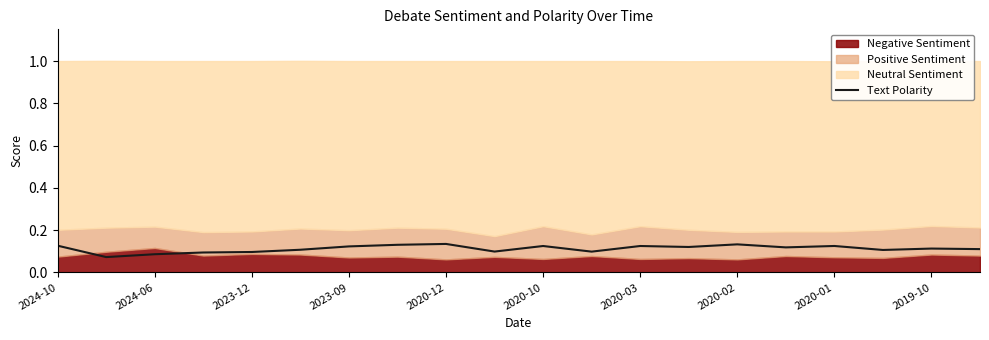

Is it true that Text Polarity equals 0.0 at 2020-10?

False